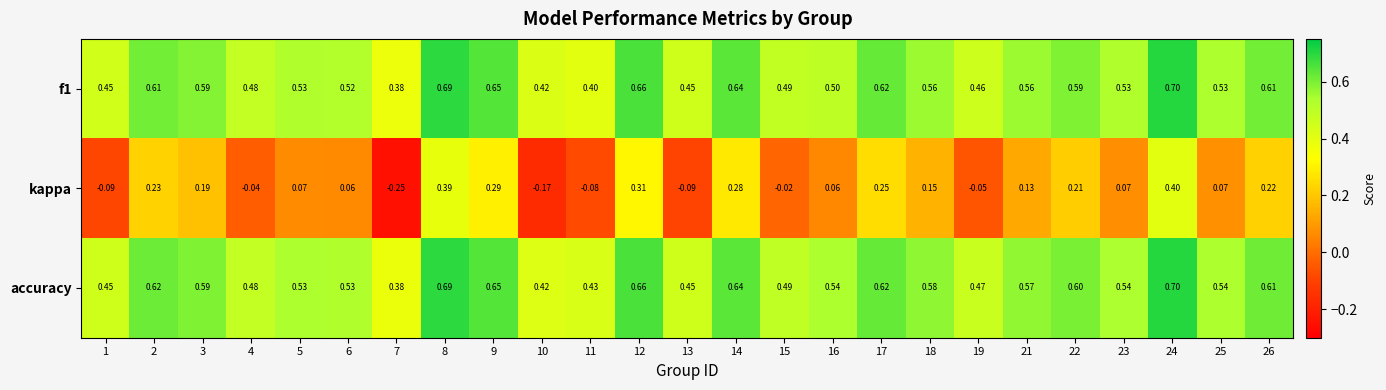

Which series has the largest total across all categories?

accuracy